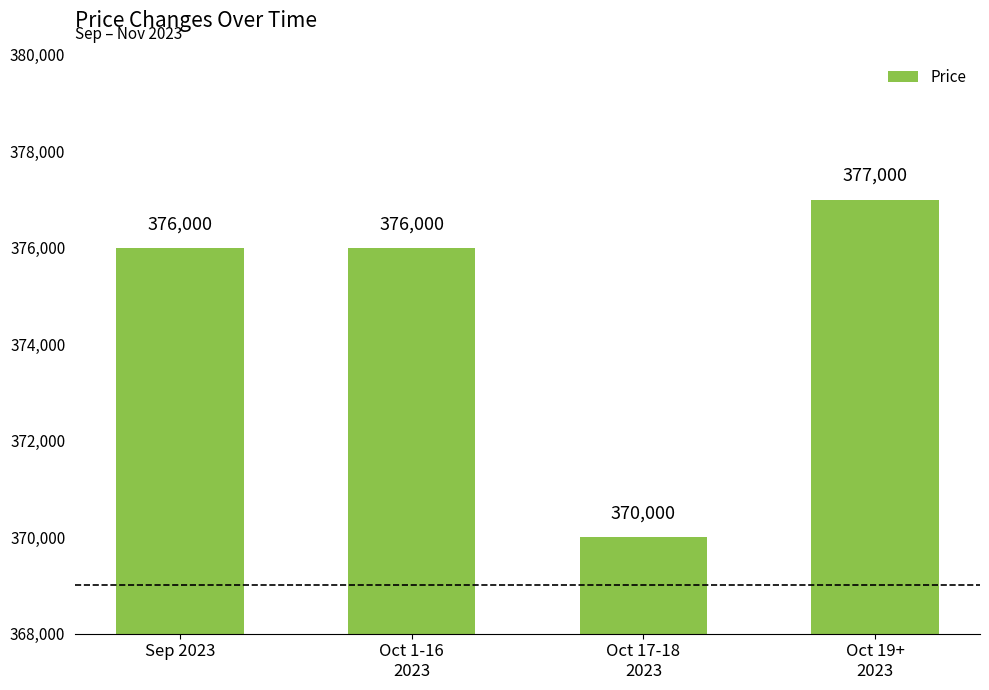

True or false: the data shows 650803 at Oct 19+
2023.

False